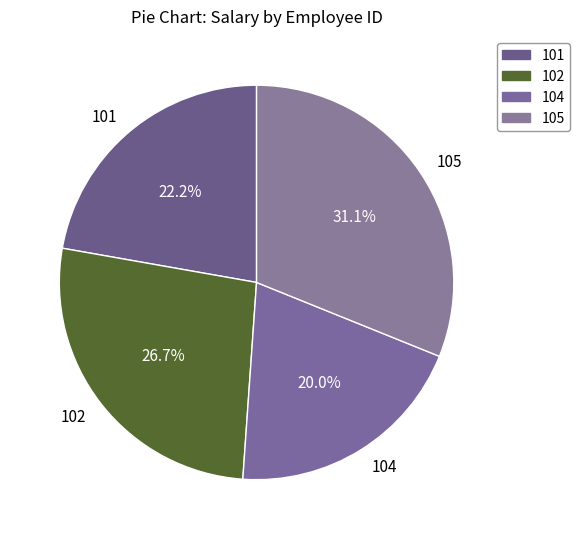

How much of the chart is everything except 105?

68.9%